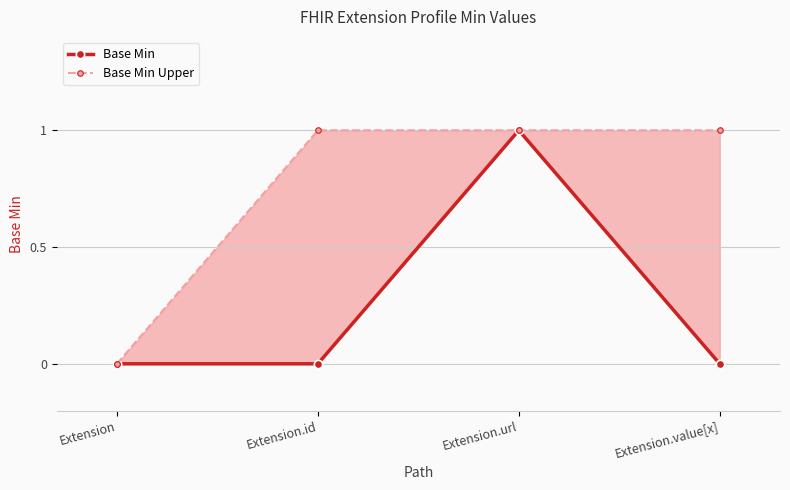

At which category is the sum across all series the highest?

Extension.url